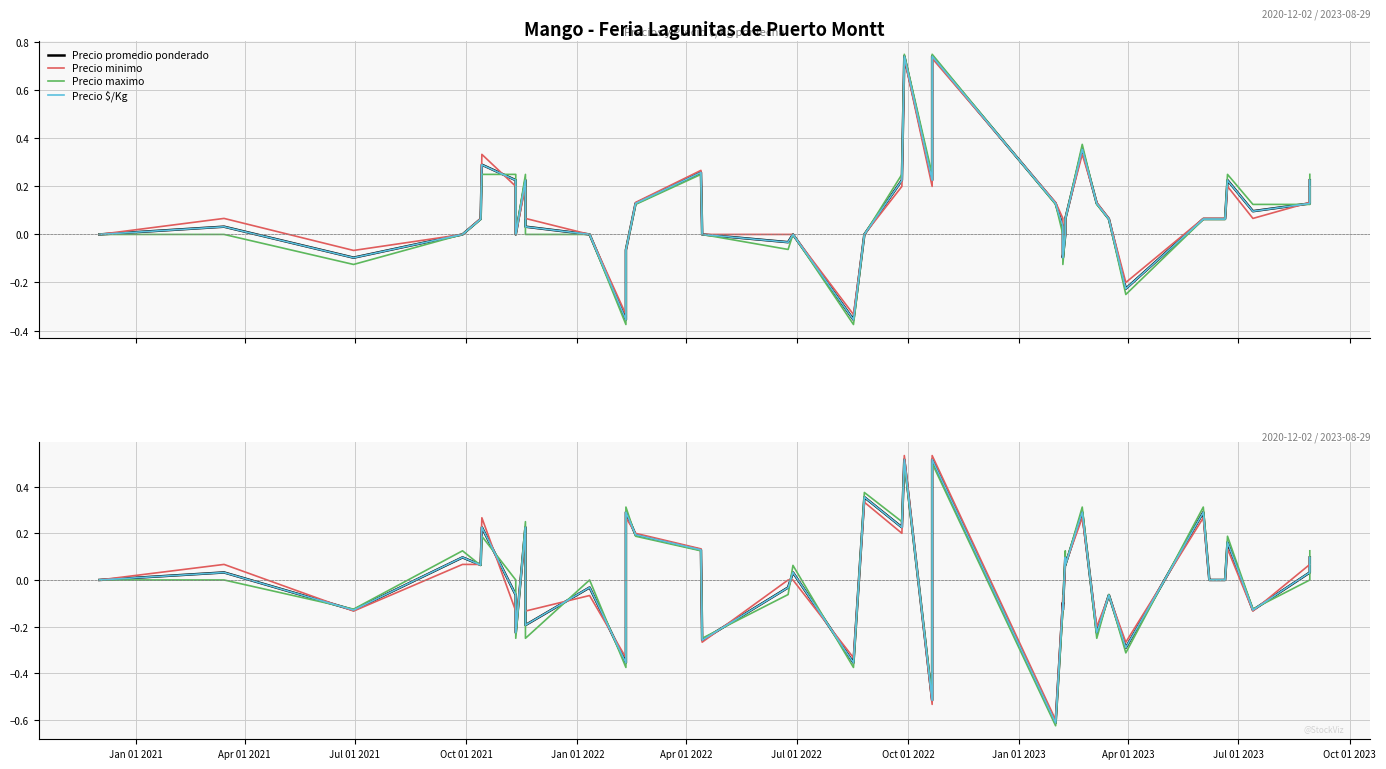

What is the sum of the Precio minimo values at Jan 01 2022 and Apr 01 2021?

0.1